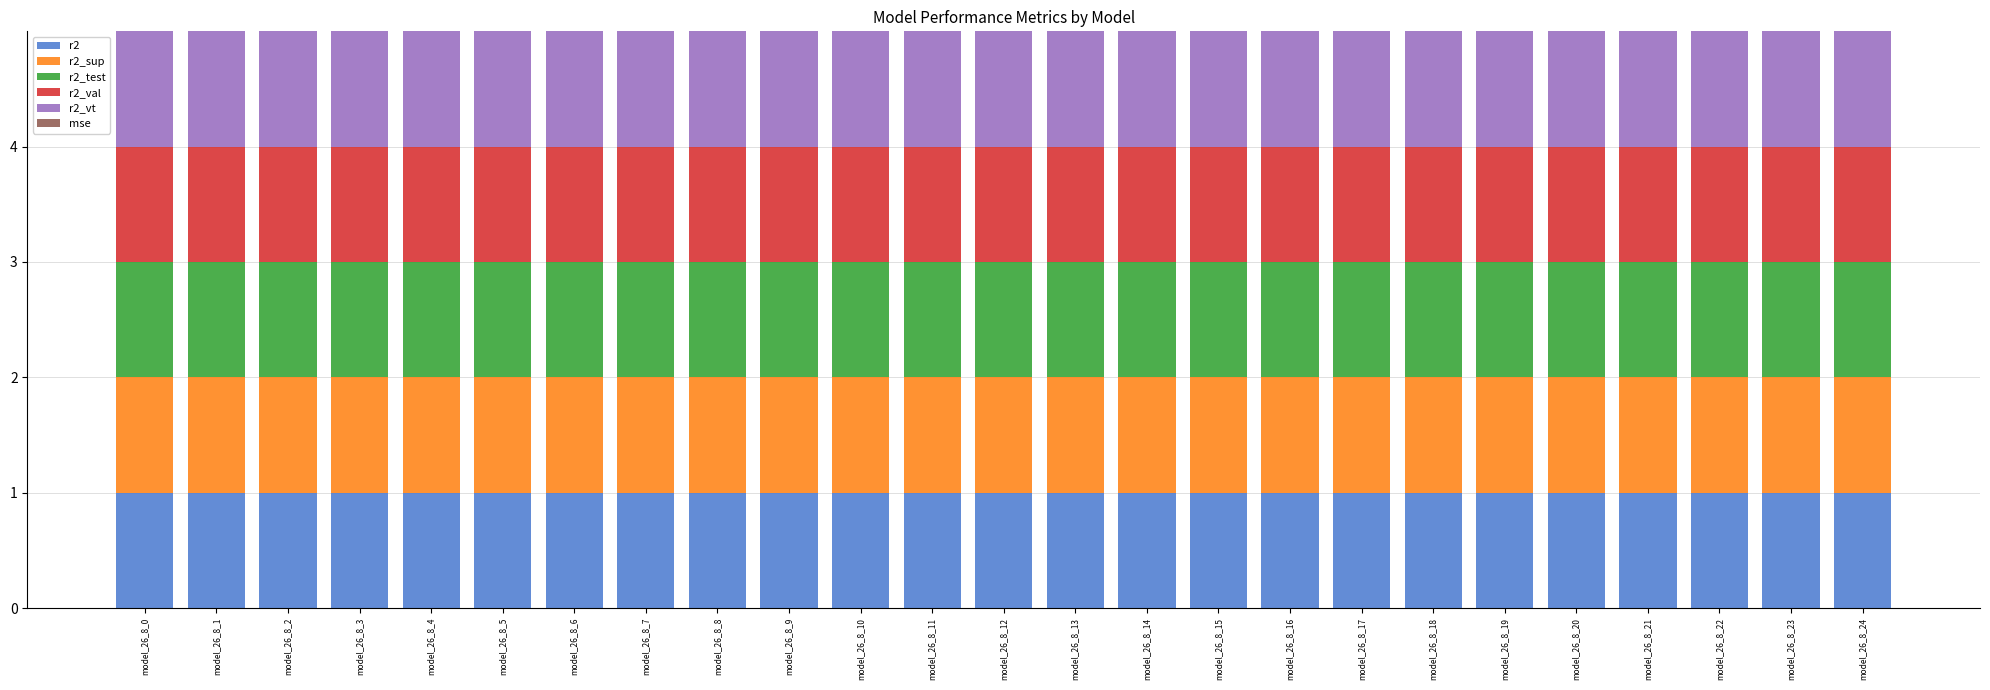

What is the maximum value for r2?

1.0